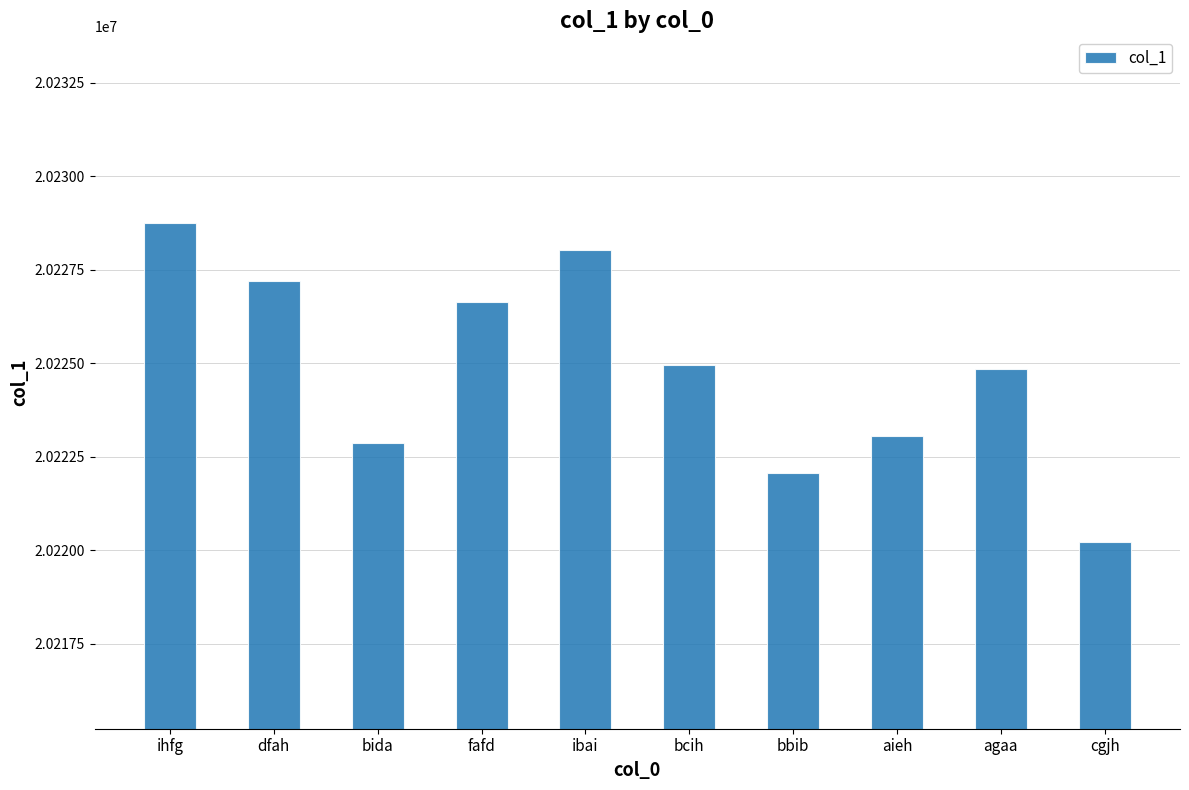

Are the bars grouped side by side (vs. stacked)?

No